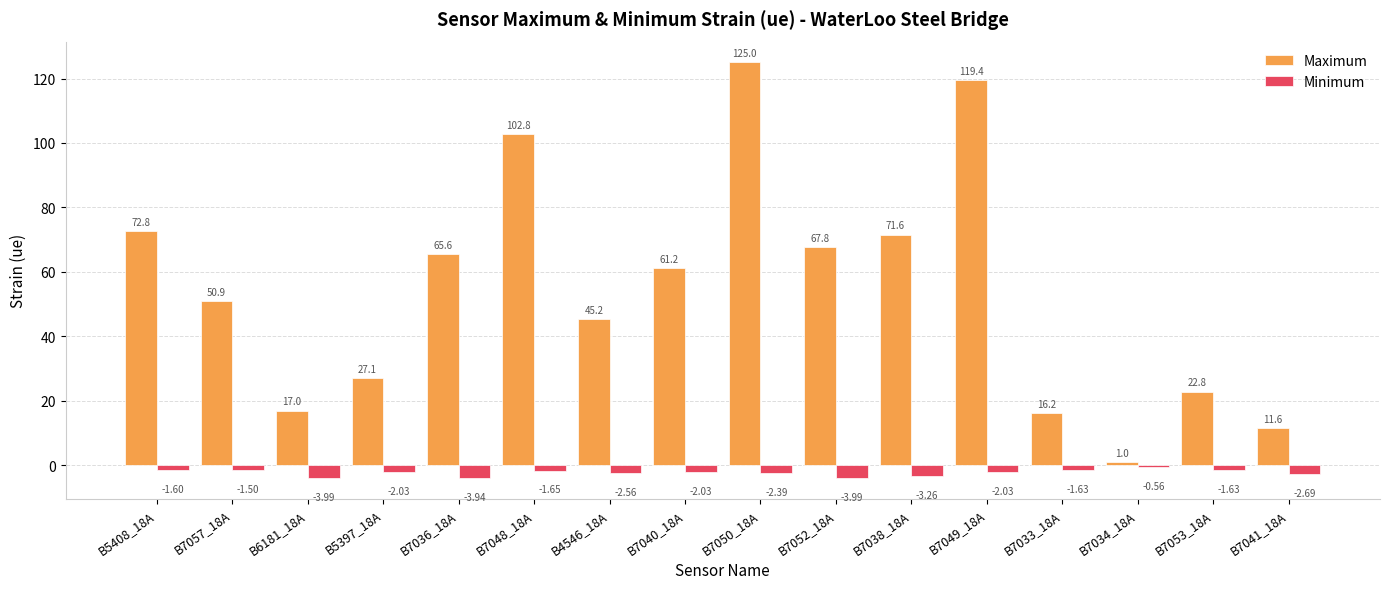

What is the difference between the maximum and minimum values in the Minimum series?

3.4